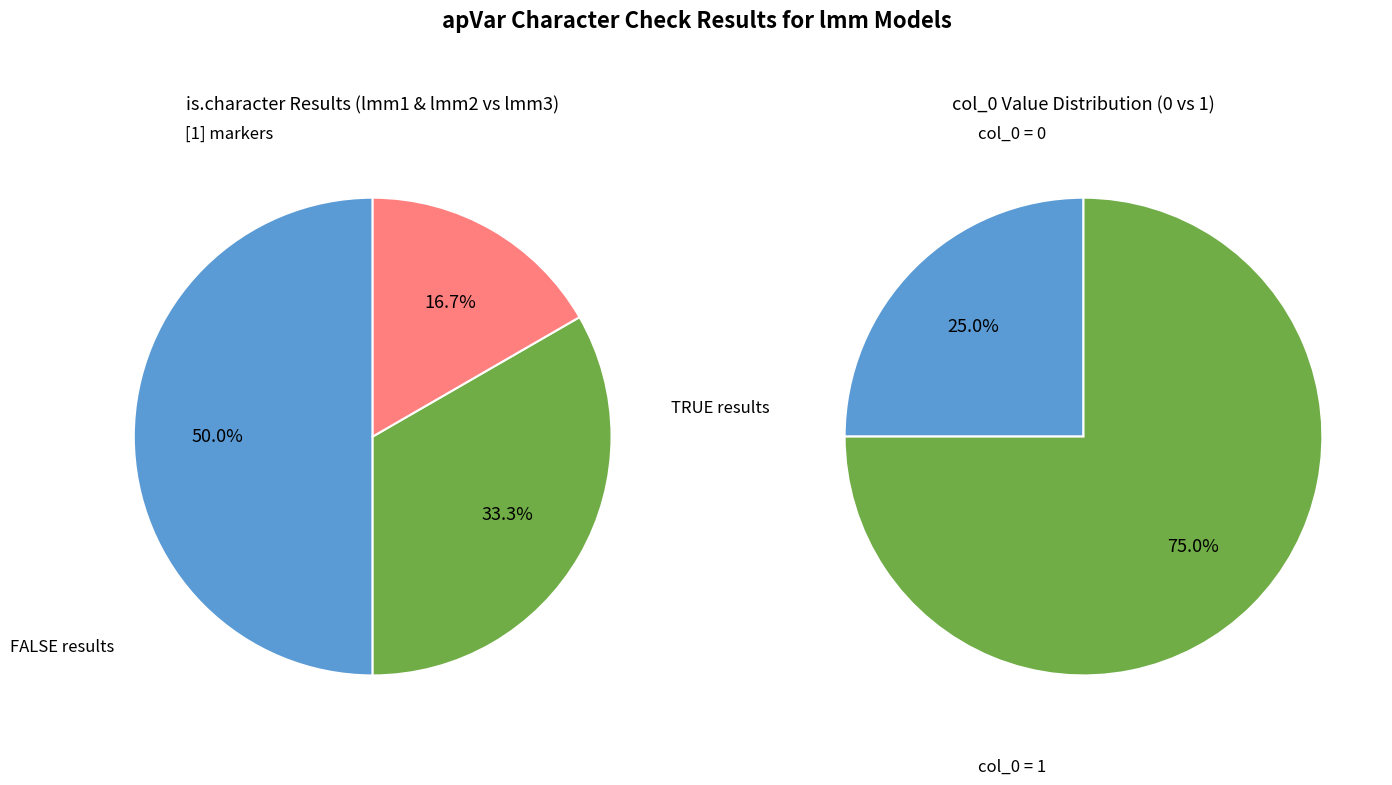

How many segments does this pie chart have?

3